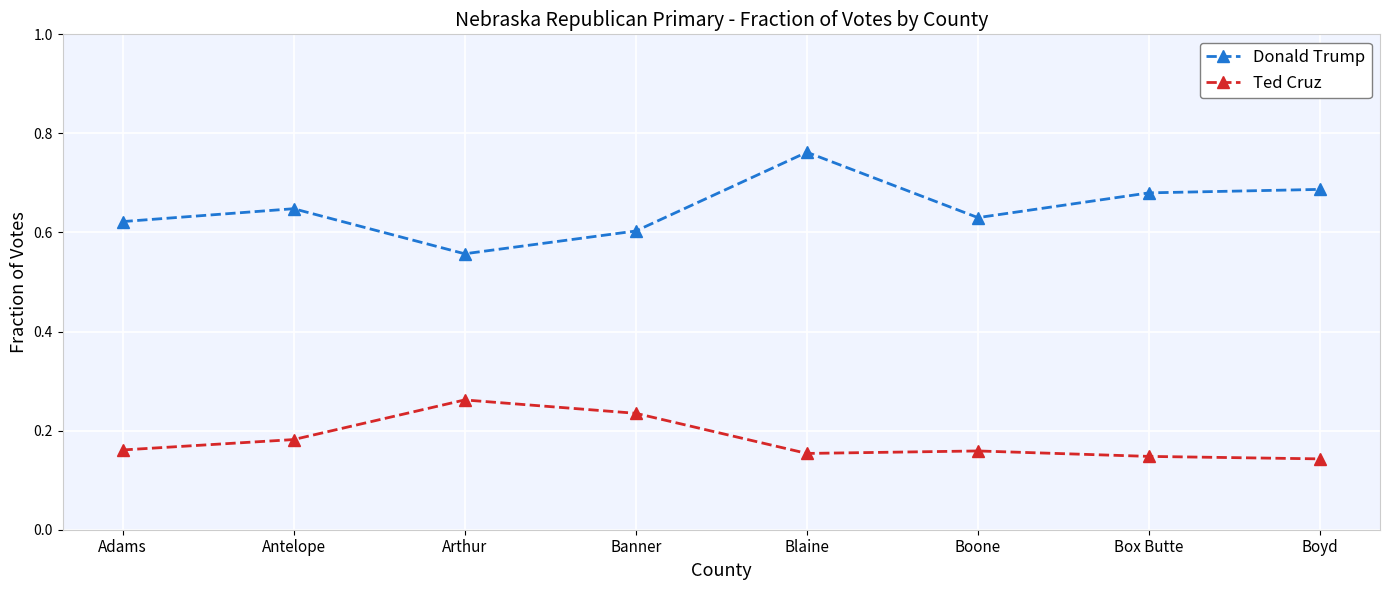

Which category has the highest value in the Ted Cruz series?

Arthur